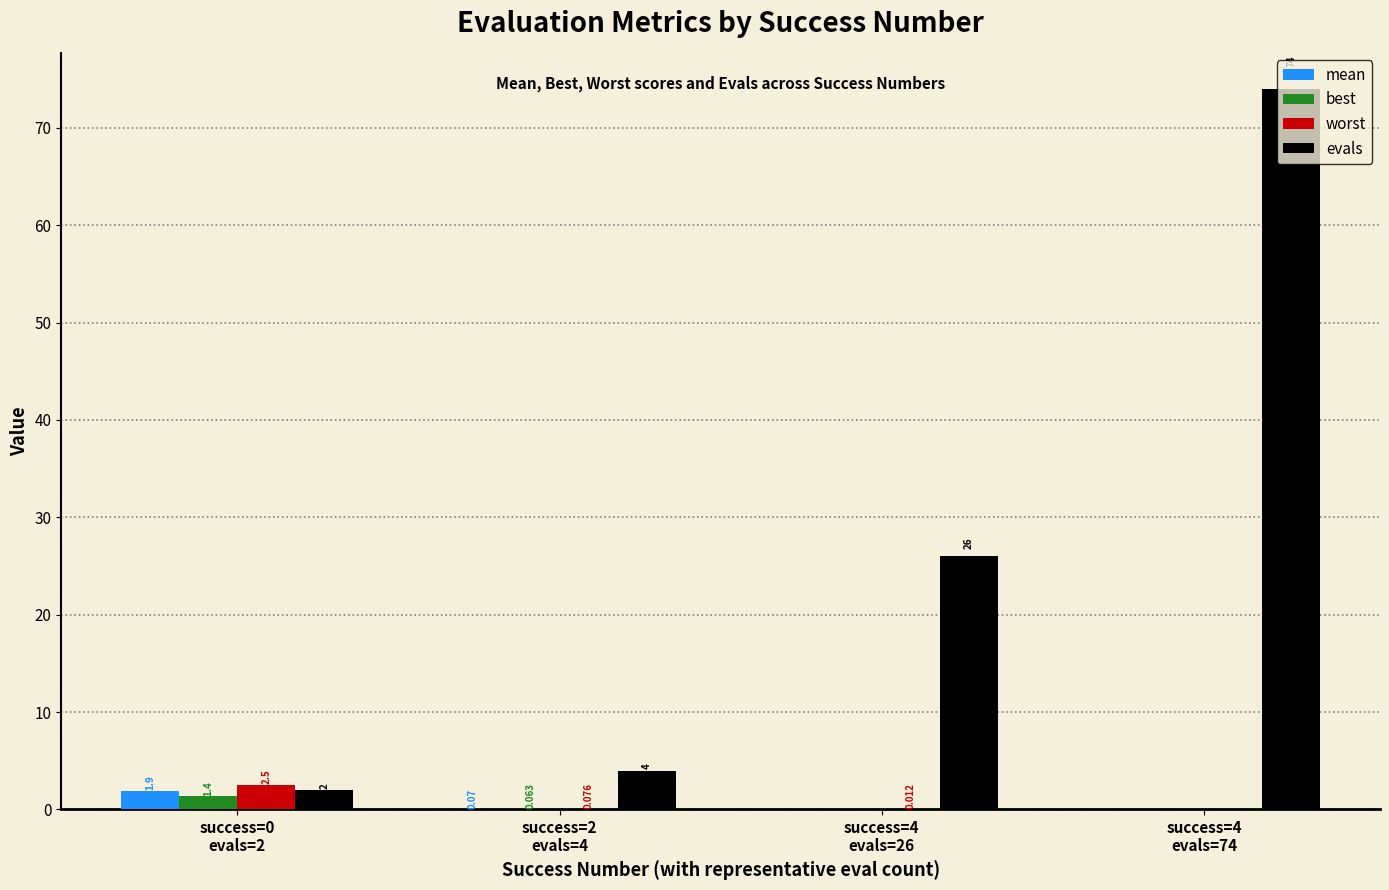

What are all the series names shown in the legend?

mean, best, worst, evals